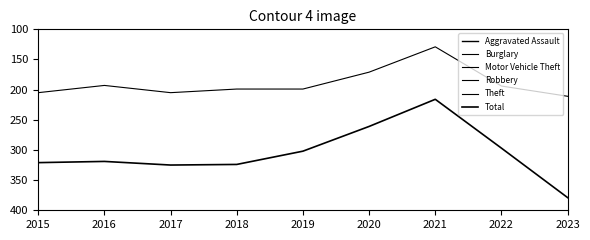

What is the total value across all series at 2017?

632